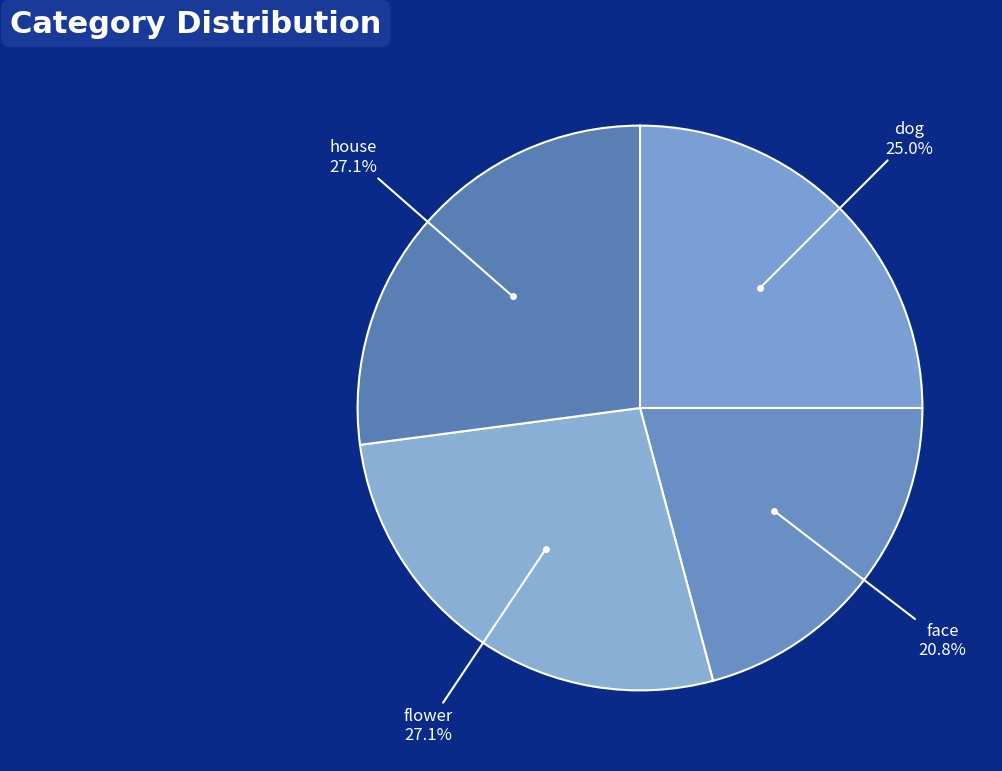

Count the number of slices in the pie.

4